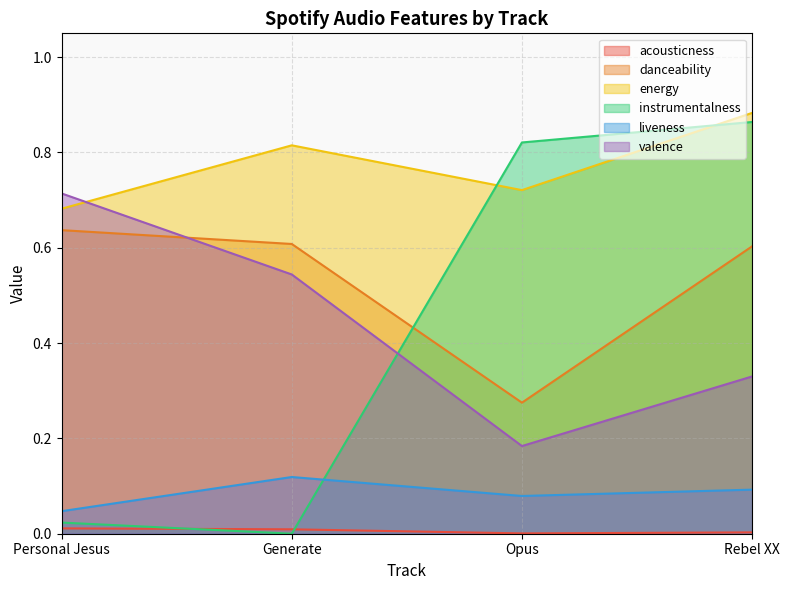

What is the label of the 1st point from the left?

Personal Jesus